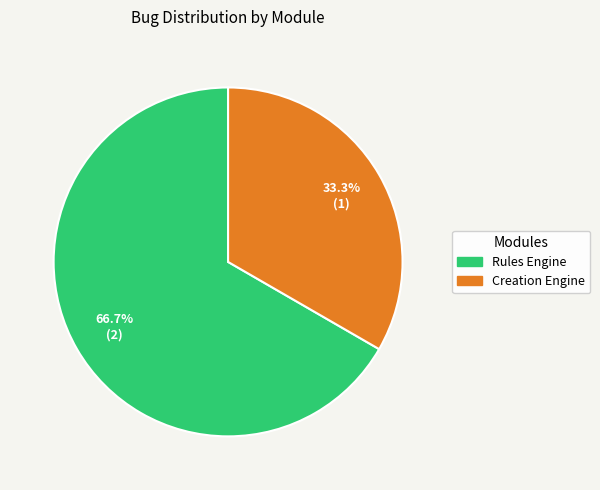

The Creation Engine slice represents 33% of the pie. True or false?

True